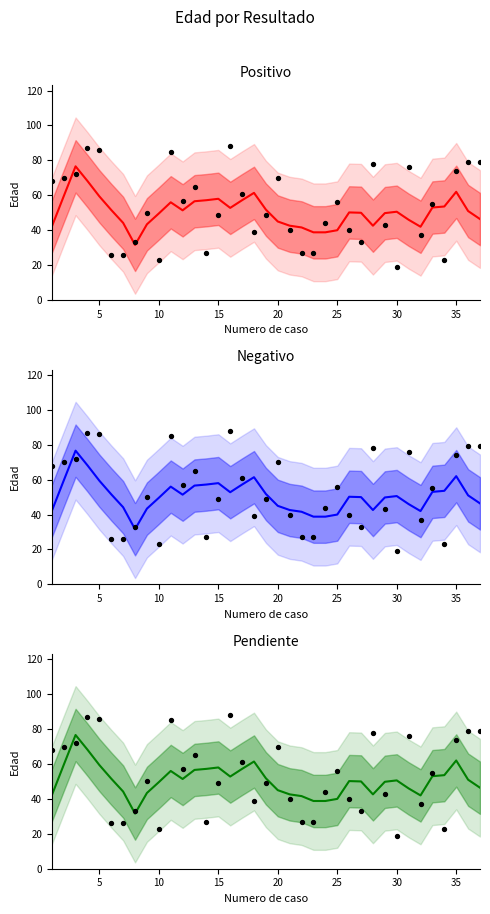

At how many categories does at least one series exceed 46?

30